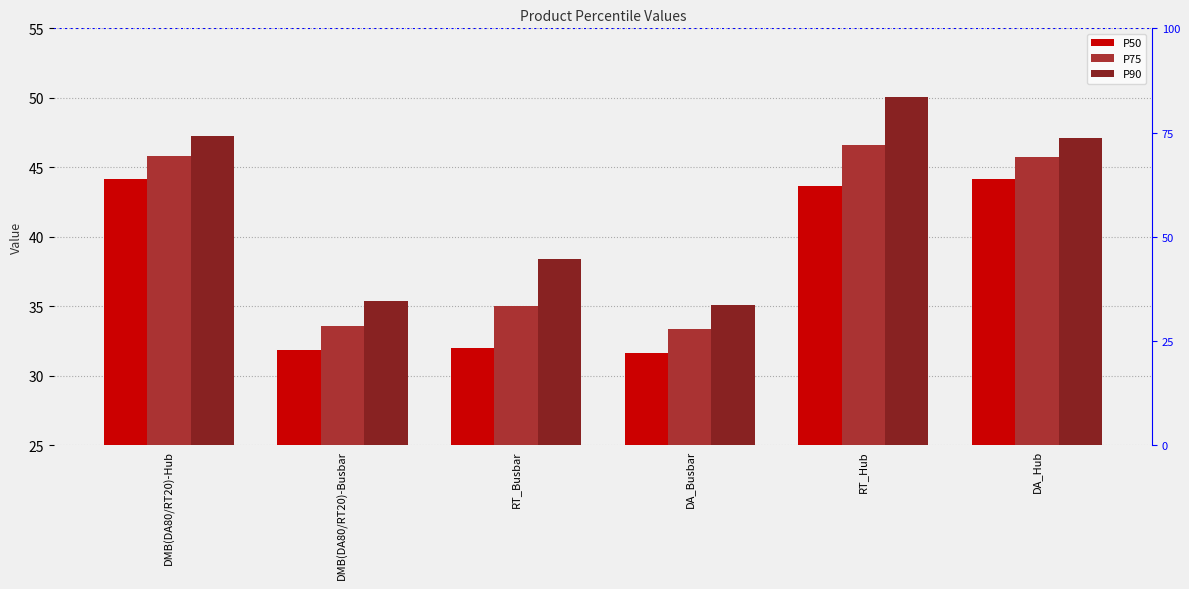

Reading left to right, extract all data points from this chart.

P50: DMB(DA80/RT20)-Hub=44.2	DMB(DA80/RT20)-Busbar=31.8	RT_Busbar=32.0	DA_Busbar=31.7	RT_Hub=43.7	DA_Hub=44.2
P75: DMB(DA80/RT20)-Hub=45.8	DMB(DA80/RT20)-Busbar=33.6	RT_Busbar=35.0	DA_Busbar=33.4	RT_Hub=46.6	DA_Hub=45.8
P90: DMB(DA80/RT20)-Hub=47.3	DMB(DA80/RT20)-Busbar=35.4	RT_Busbar=38.4	DA_Busbar=35.1	RT_Hub=50.1	DA_Hub=47.1